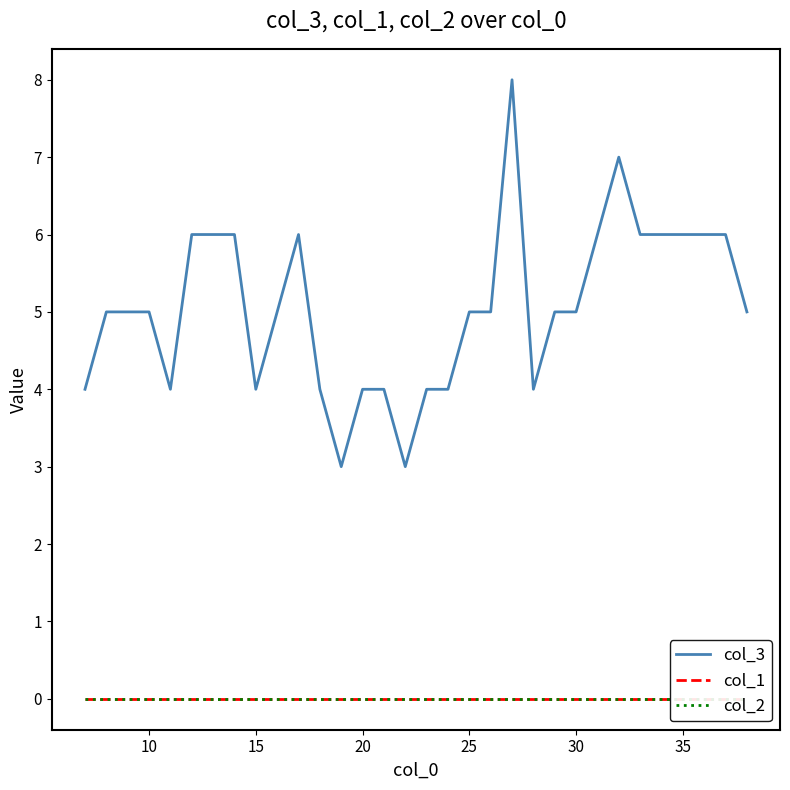

How many values in the col_3 series exceed 5?

12